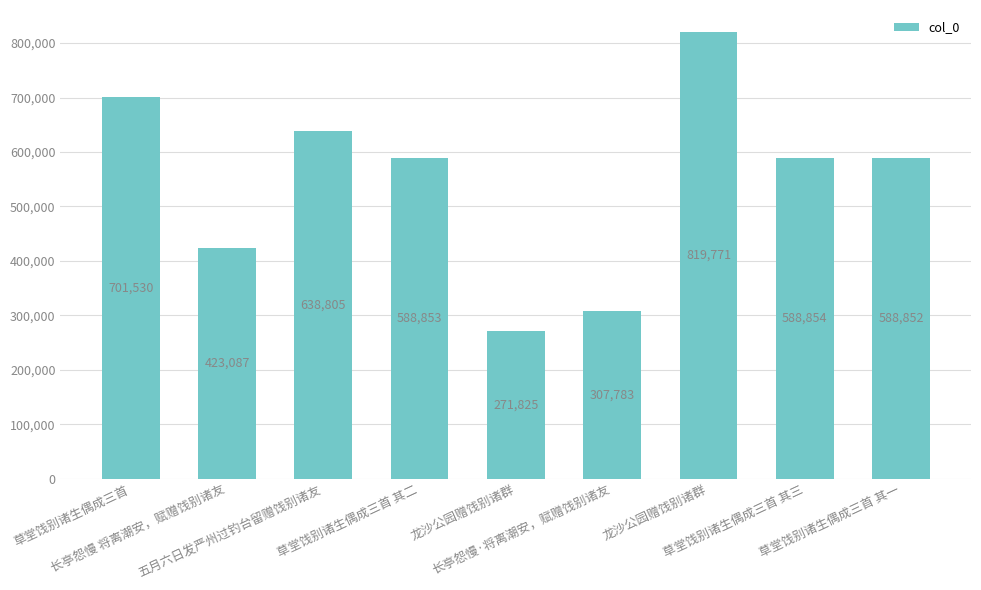

What is the difference between the second highest and second lowest values?

393747